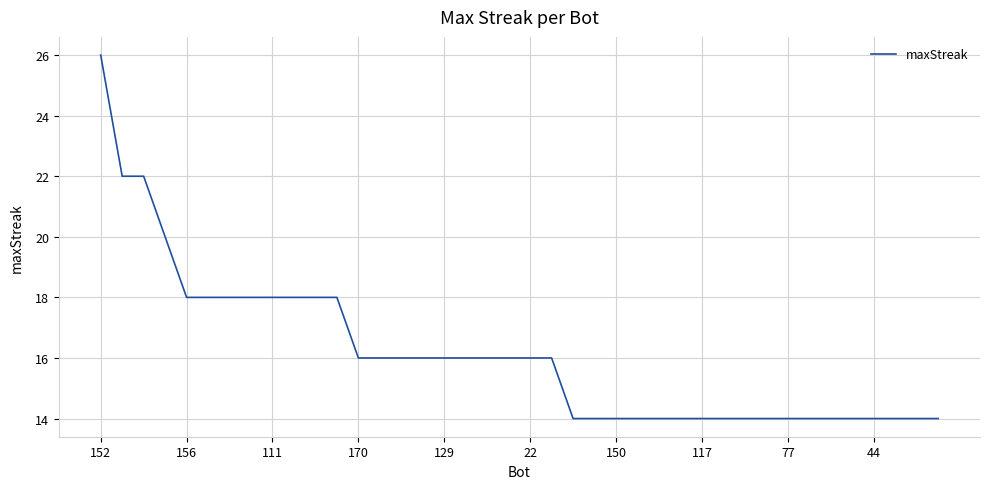

What is the maximum value shown in the chart?

26